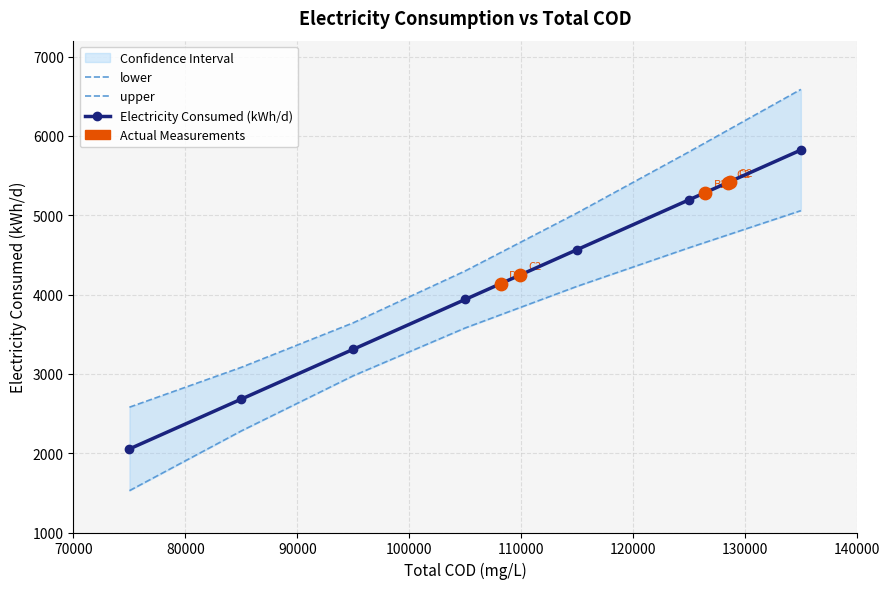

Which series has the widest spread of Y values?

upper